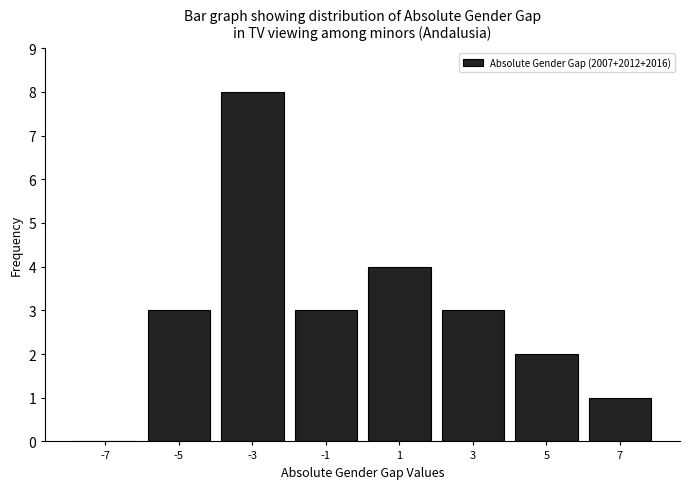

Which range on the x-axis has the tallest bar?

-4 to -2